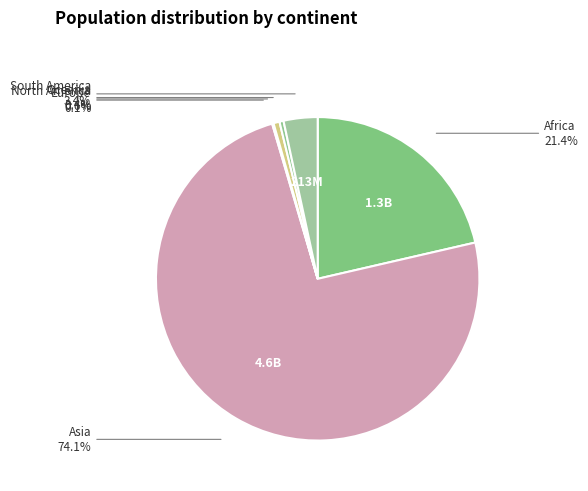

Does North America account for over 50% of the chart?

No